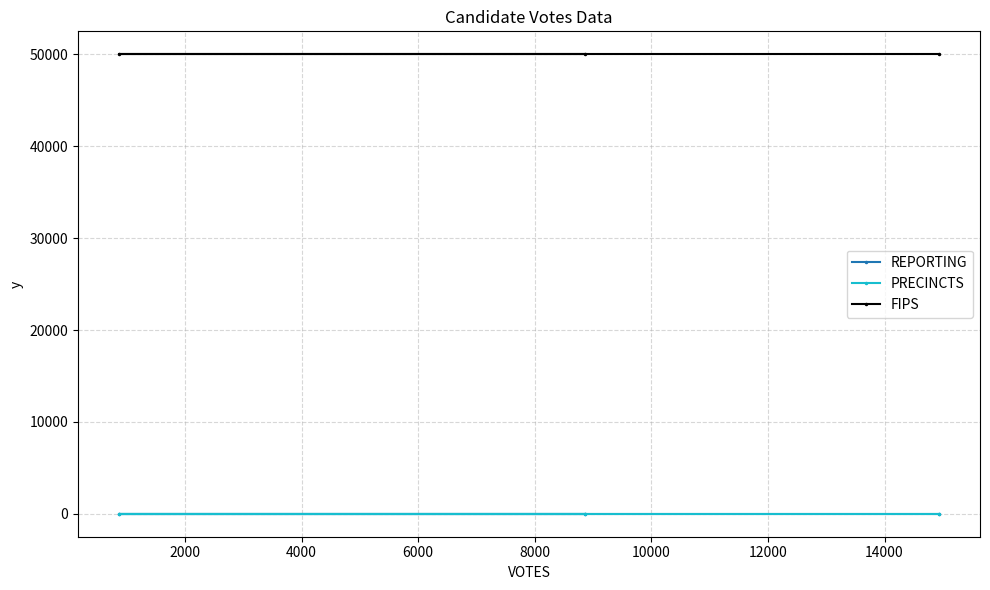

Rank the series at 0 from highest to lowest value.

FIPS, REPORTING, PRECINCTS